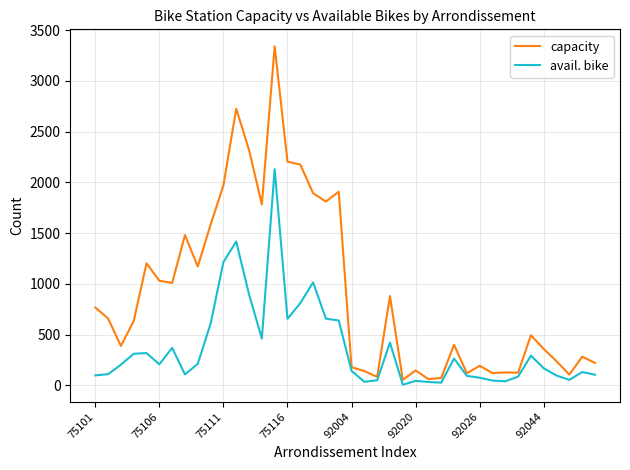

How many categories are shown in the chart?

40